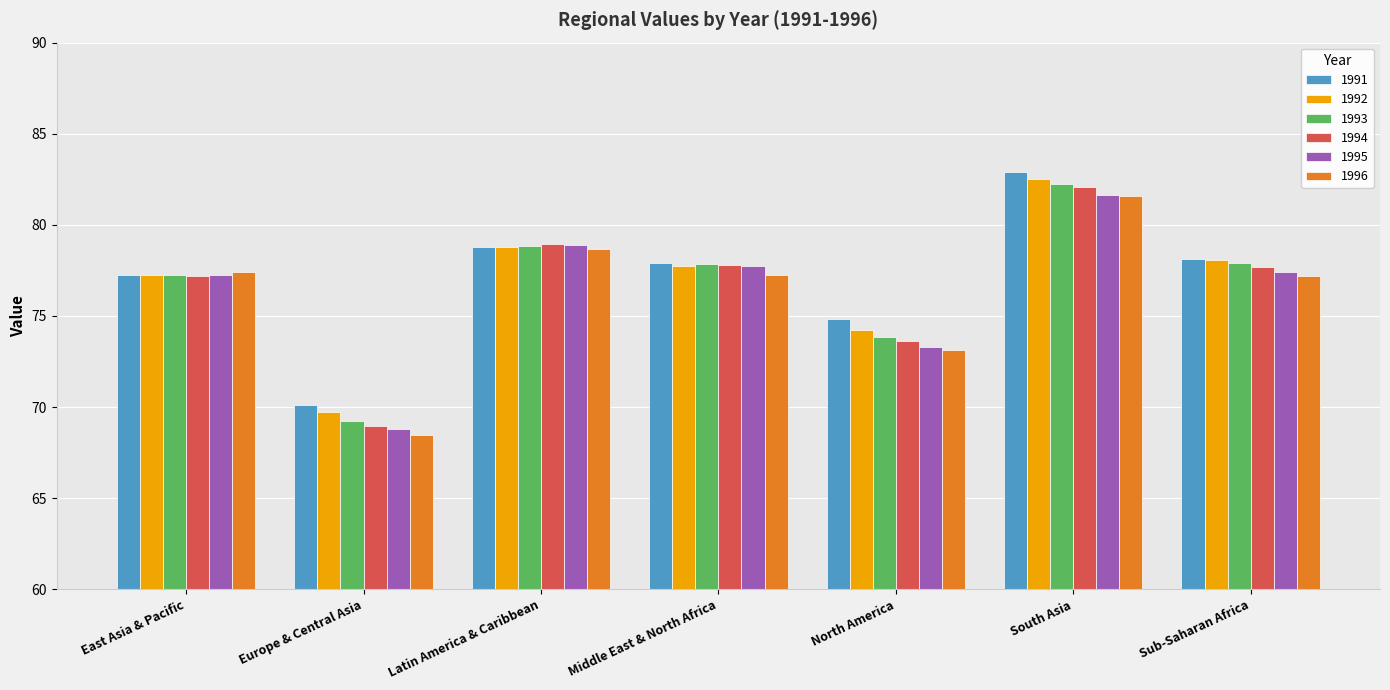

At how many categories does at least one series exceed 73?

6